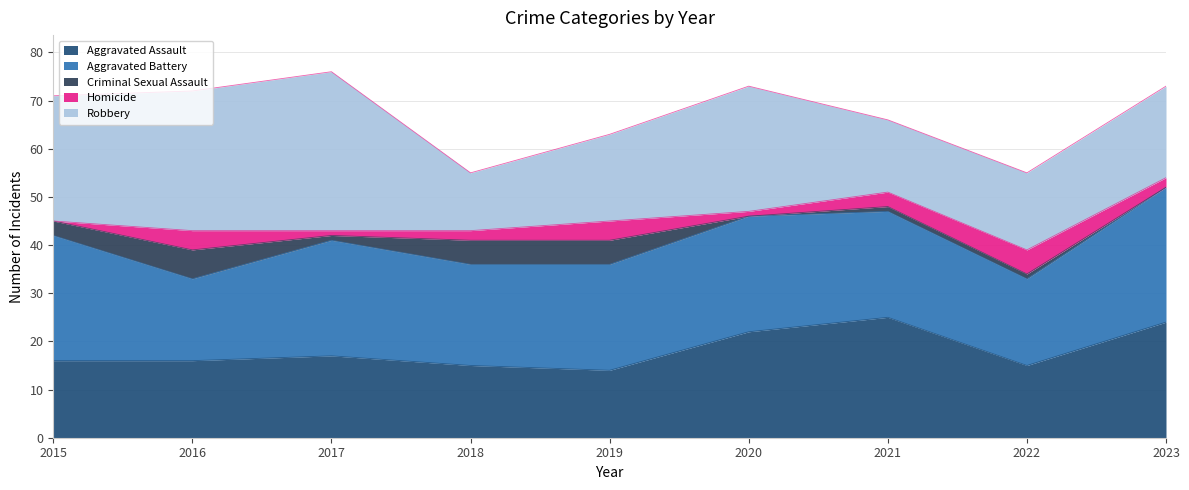

What is the average value of the Criminal Sexual Assault series?

2